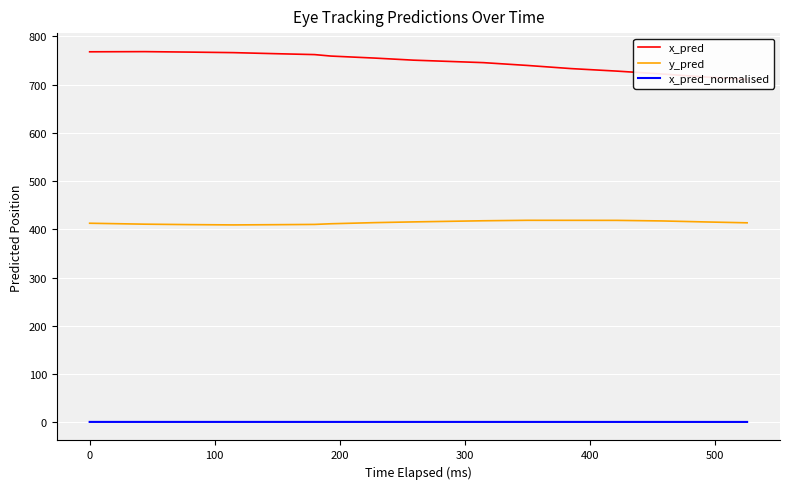

Reading left to right, list all the values displayed in this chart.

x_pred: 768.2	768.5	767.5	766.4	764.3	762.3	759.3	755.1	750.8	745.7	739.9	733.3	728.1	722.1	715.8	710.9
y_pred: 412.6	410.6	409.7	409.1	409.6	410.1	411.5	413.8	415.4	417.7	418.7	418.6	418.5	417.3	415.3	413.5
x_pred_normalised: 0.5	0.5	0.5	0.5	0.5	0.5	0.5	0.5	0.5	0.5	0.5	0.5	0.5	0.5	0.5	0.5